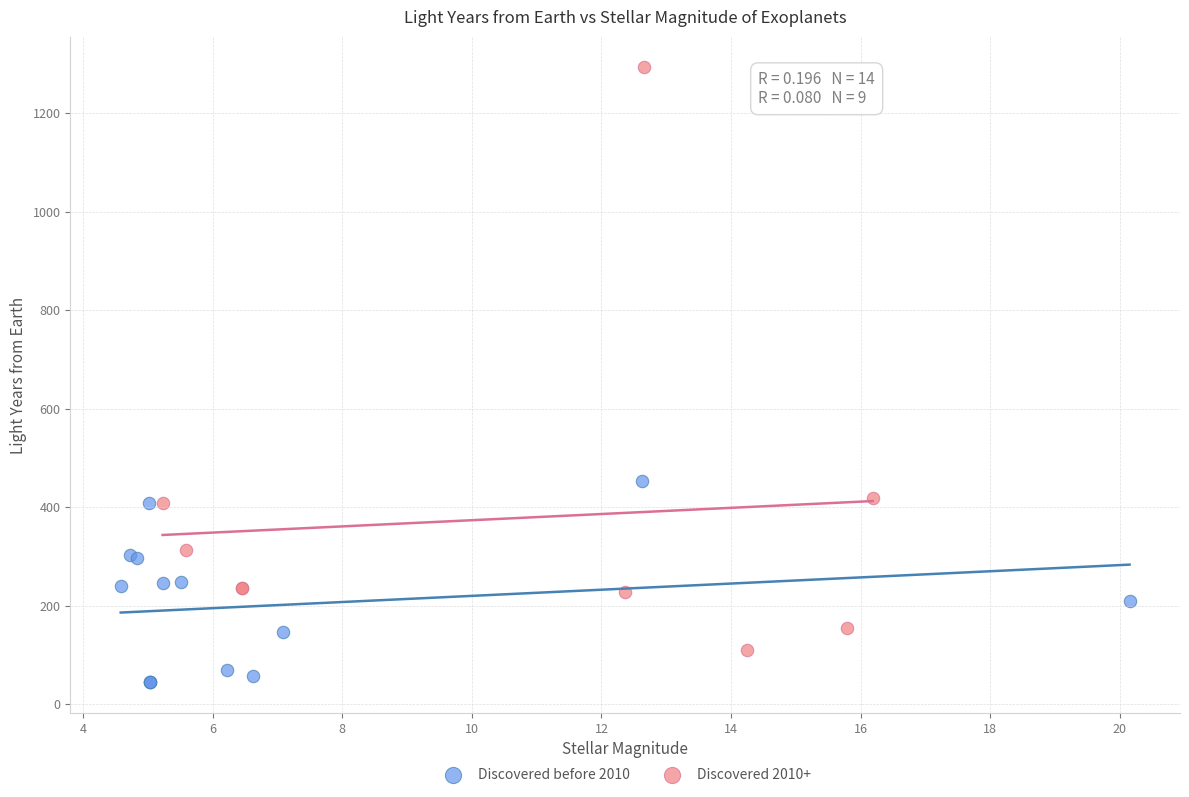

Which series has the largest Y range (max minus min)?

Discovered 2010+